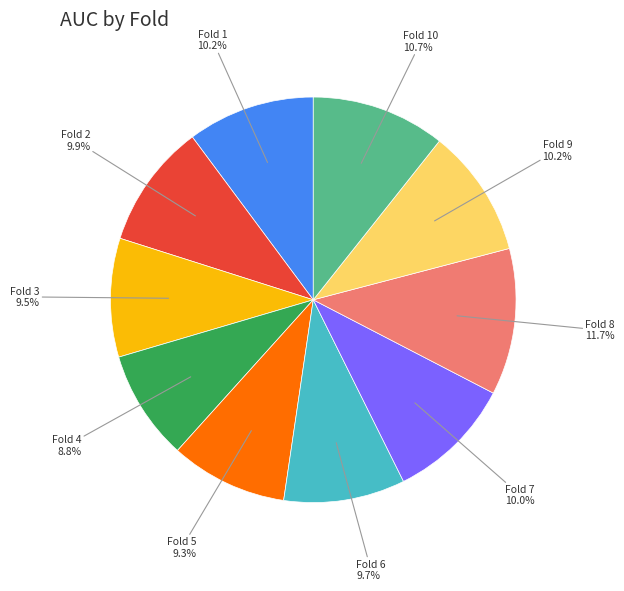

To the nearest percent, what is the difference between the largest and smallest slice percentages?

3%